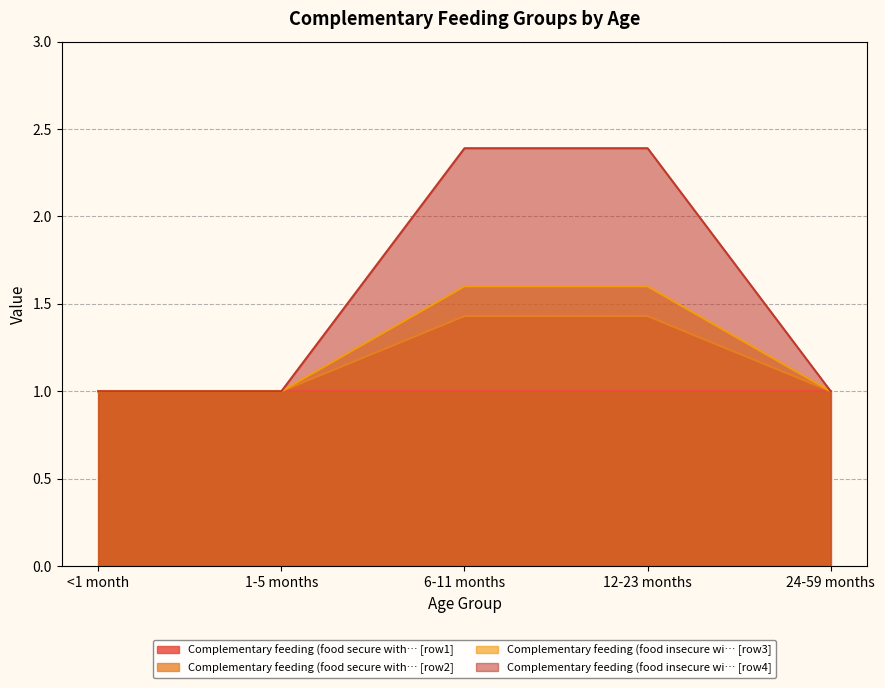

Rank the series by their maximum value, from lowest to highest.

Complementary feeding (food secure with… [row1], Complementary feeding (food secure with… [row2], Complementary feeding (food insecure wi… [row3], Complementary feeding (food insecure wi… [row4]